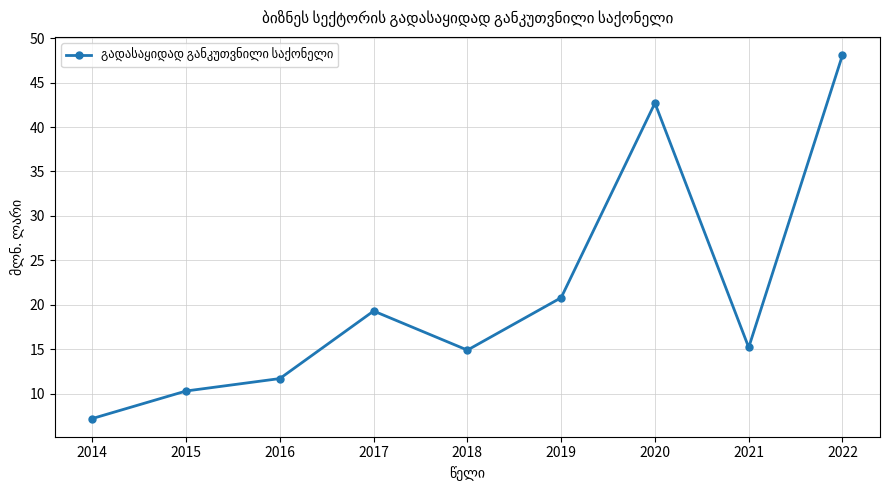

At which label is the value closest to 27?

2019